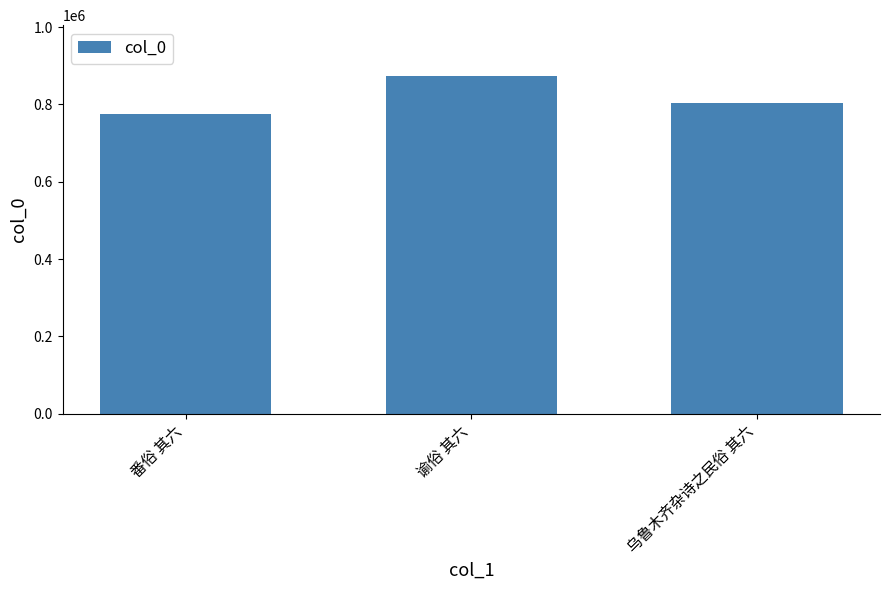

Count the number of categories in the chart.

3